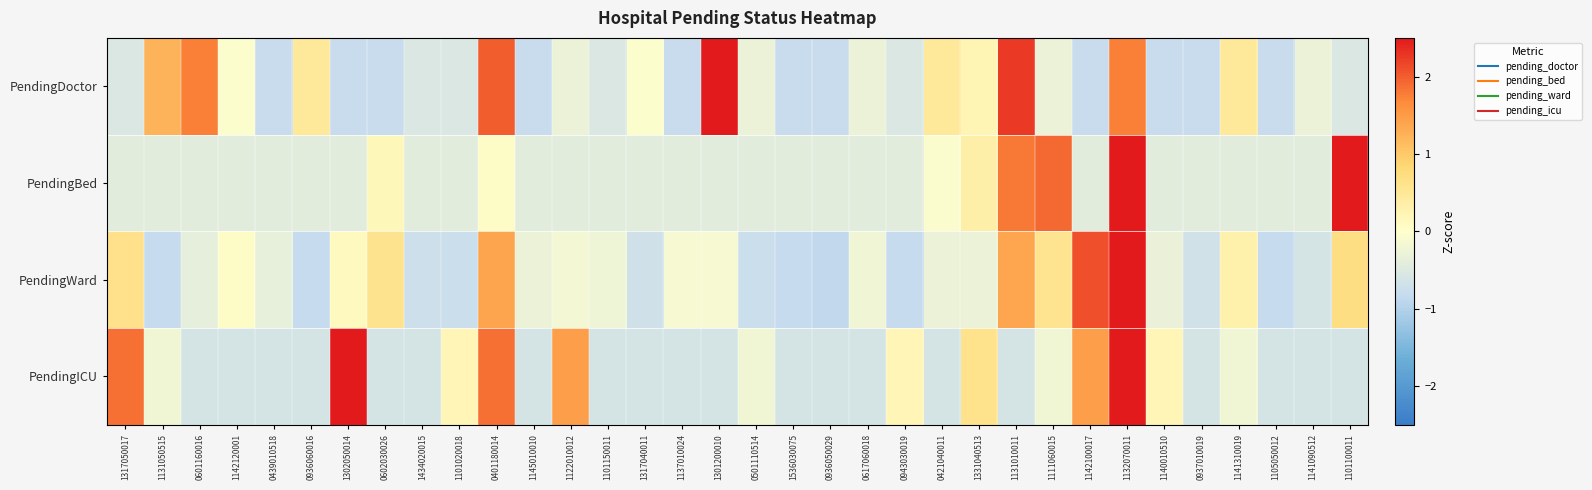

How many distinct data groups are displayed?

4